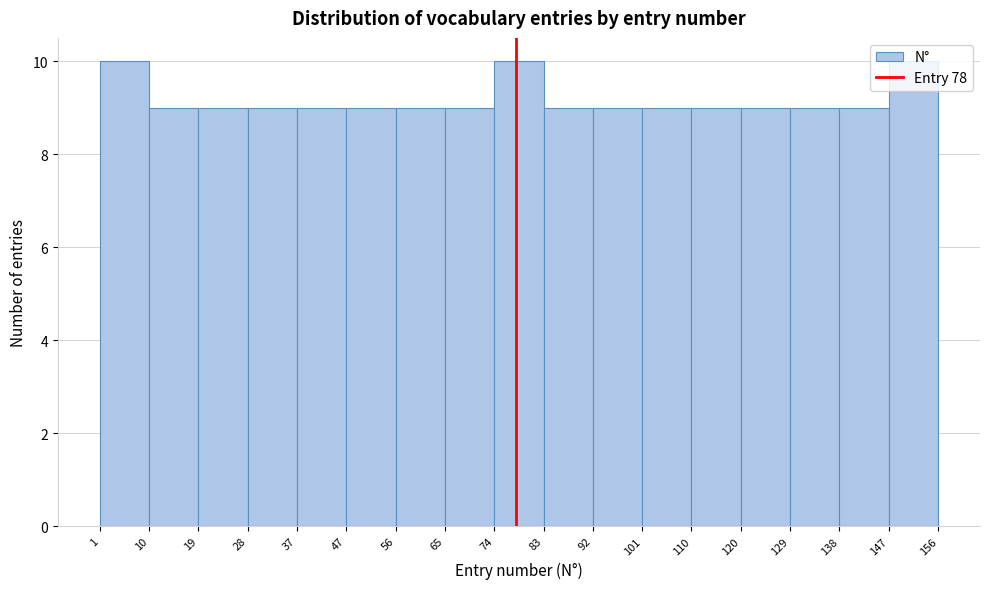

Reading left to right, transcribe this chart: for each bar, give the range it covers on the x-axis and its height. The values are not printed on the chart, so give them approximately, as read against the axis.

1 to 10: 10
10 to 19: 9
19 to 28: 9
28 to 37: 9
37 to 47: 9
47 to 56: 9
56 to 65: 9
65 to 74: 9
74 to 83: 10
83 to 92: 9
92 to 101: 9
101 to 110: 9
110 to 120: 9
120 to 129: 9
129 to 138: 9
138 to 147: 9
147 to 156: 10